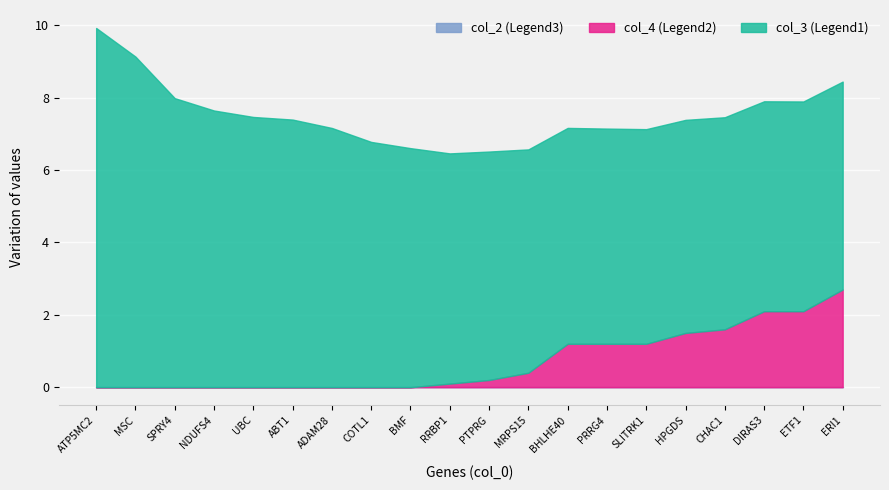

Is it true that col_2 equals 16.1 at ATP5MC2?

False